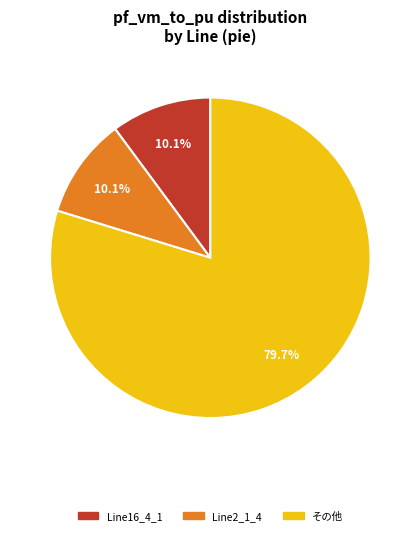

Is there any slice that represents more than half of the pie?

Yes